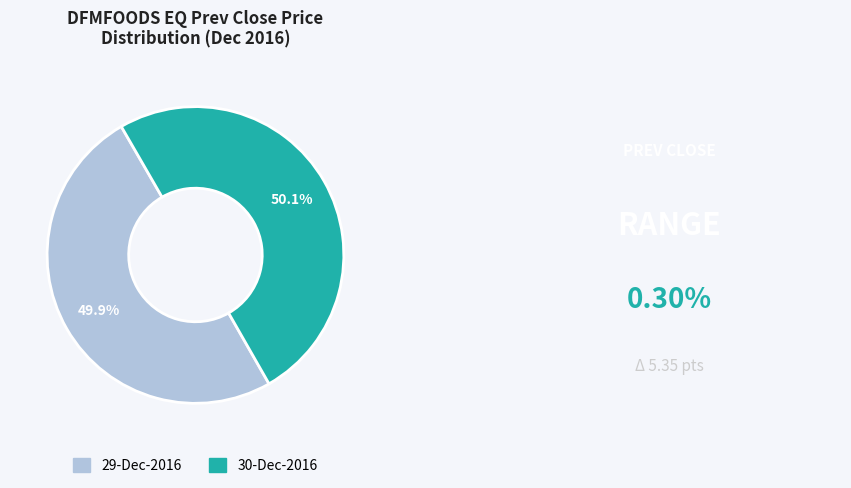

Is there any slice that represents more than half of the pie?

Yes